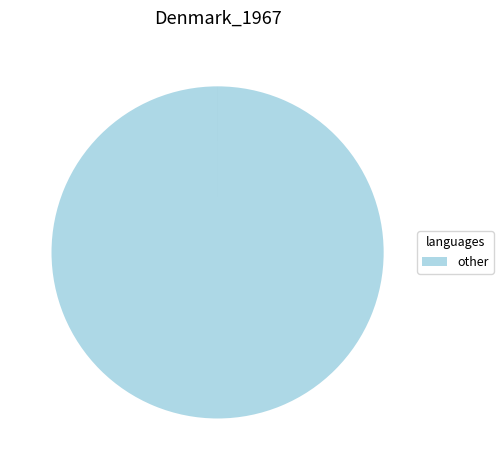

Is there a majority slice in this chart?

Yes